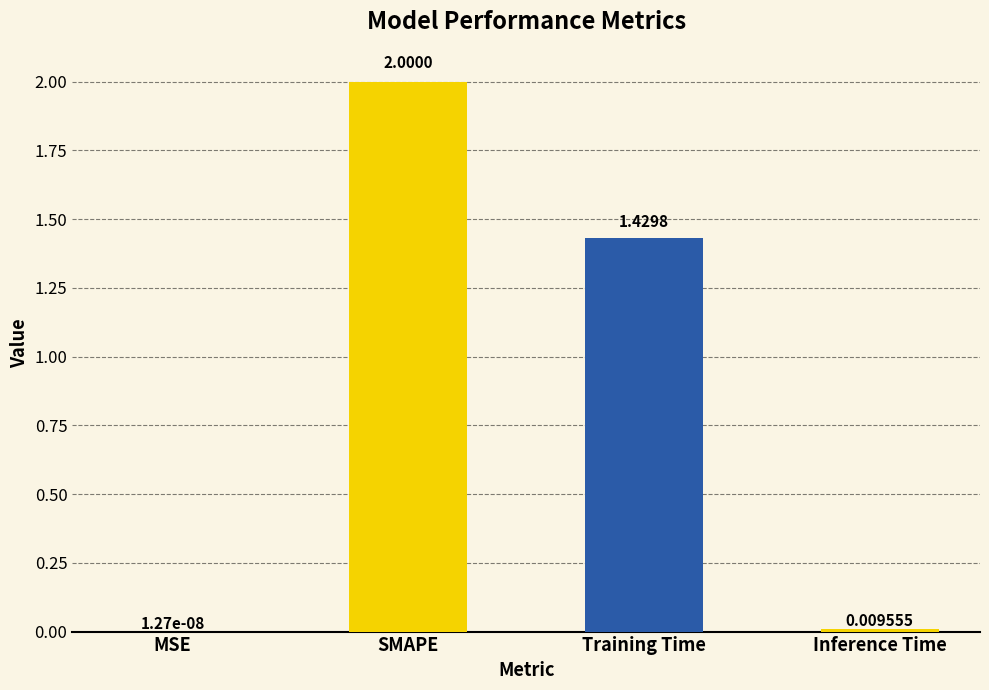

Which category has the highest value across all series?

SMAPE